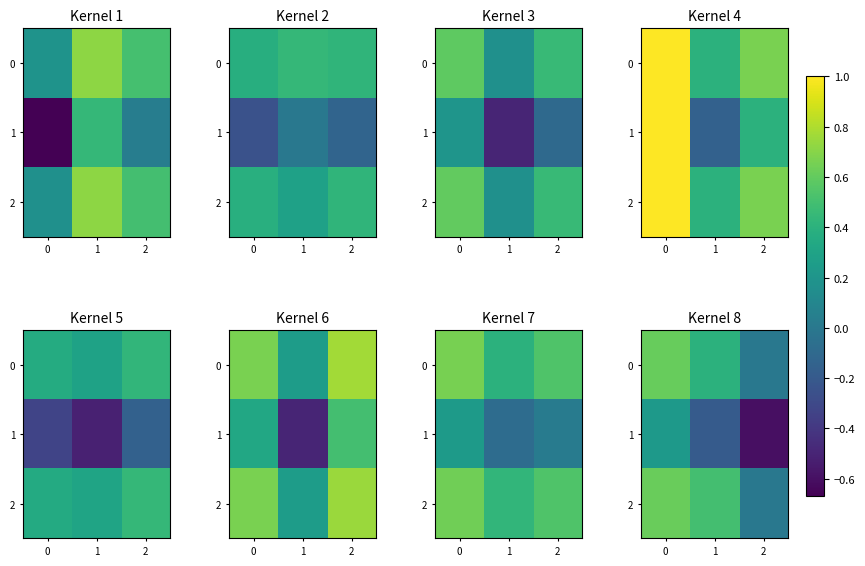

How many series are shown in this chart?

3